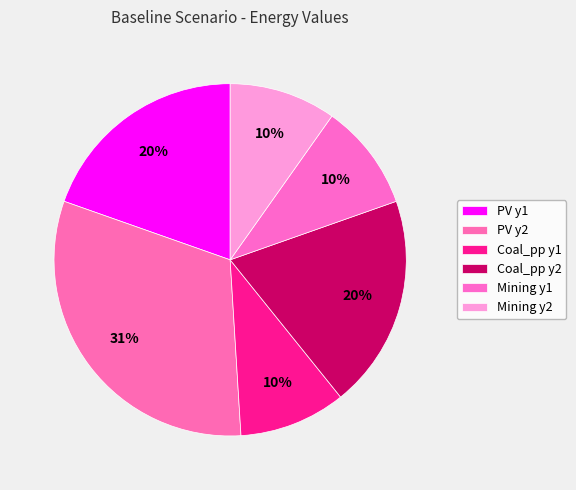

Combined, what portion of the pie is PV y1 and PV y2?

51.0%